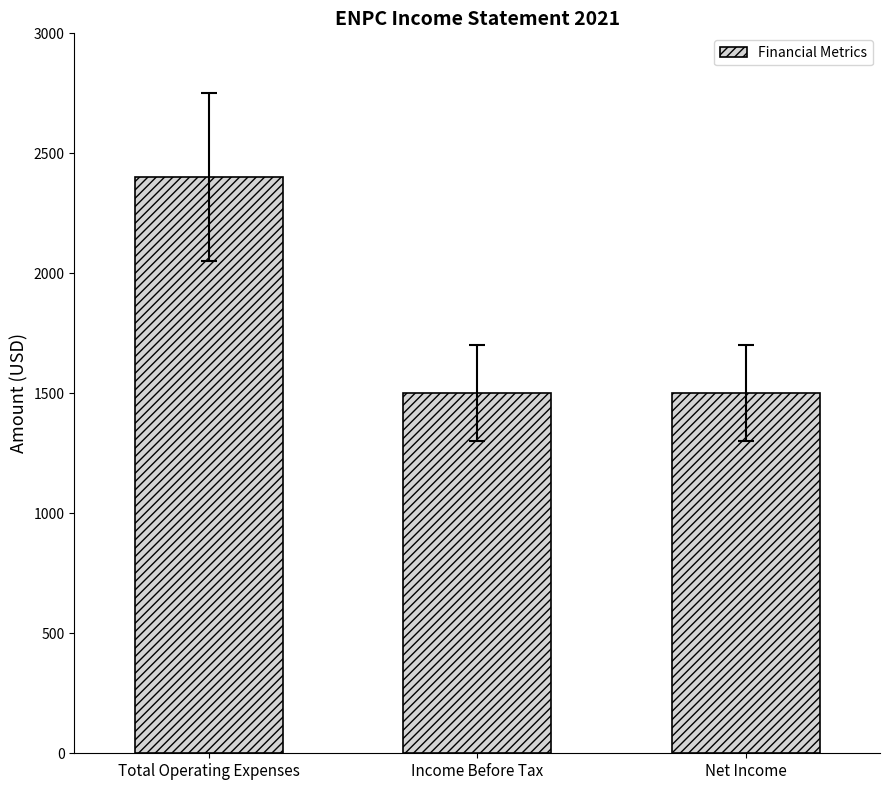

What is the label of the 1st bar from the left?

Total Operating Expenses